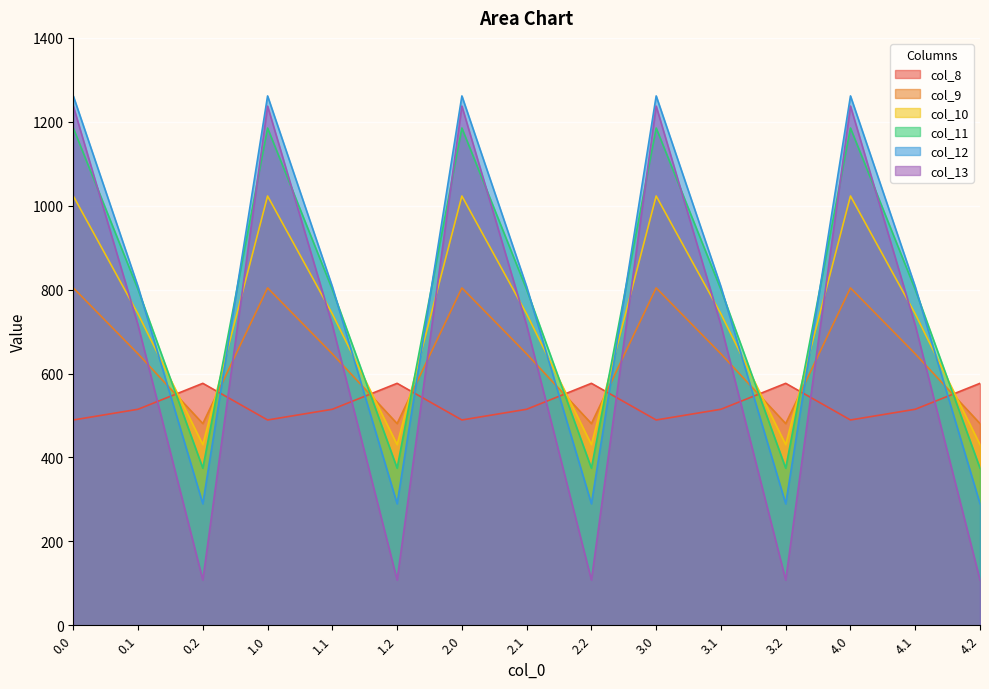

What is the sum of the col_13 values at 0.2 and 1.0?

1345.2